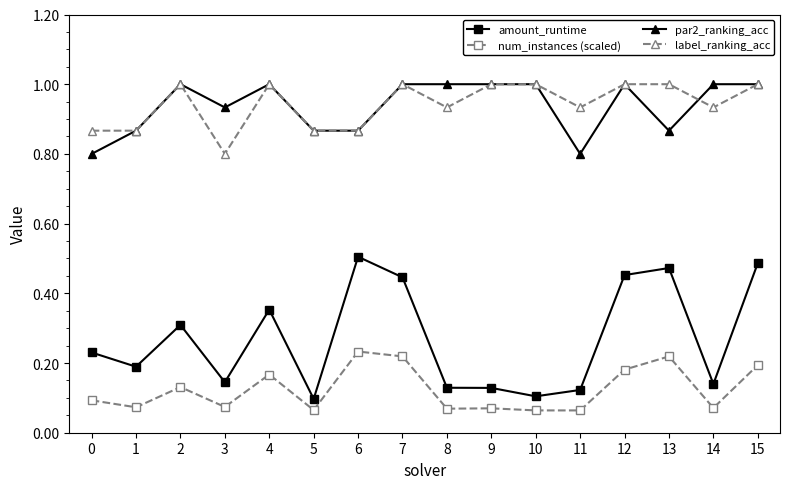

At 8, list the series in order from largest to smallest.

par2_ranking_acc, label_ranking_acc, amount_runtime, num_instances (scaled)